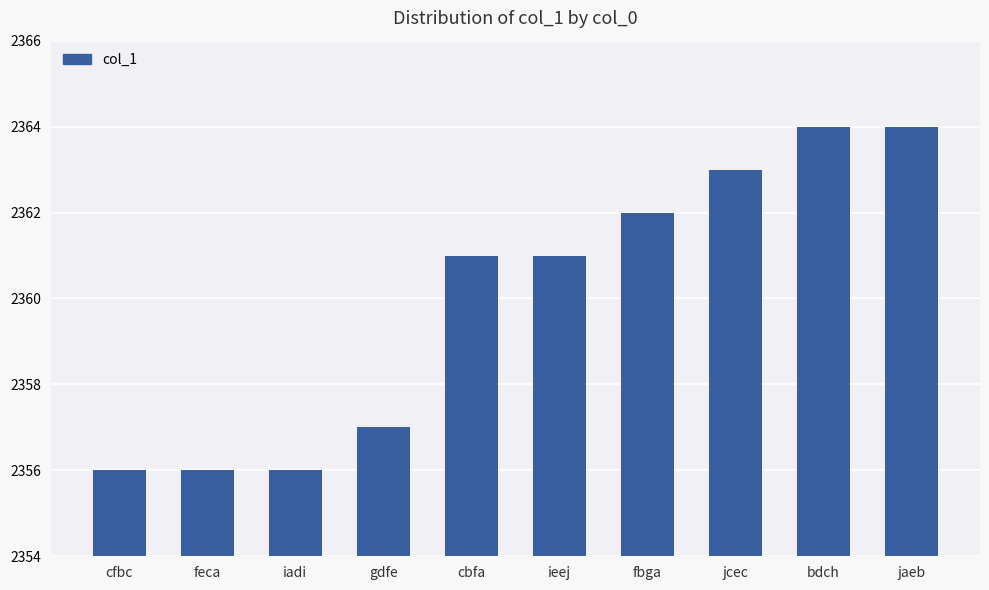

What is the sum of all values?

23600